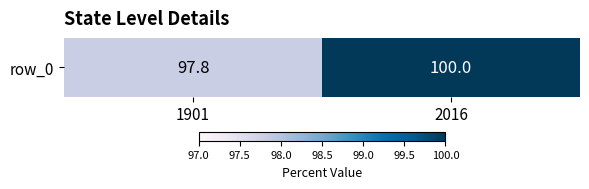

At which category does the chart reach its minimum across all series?

1901